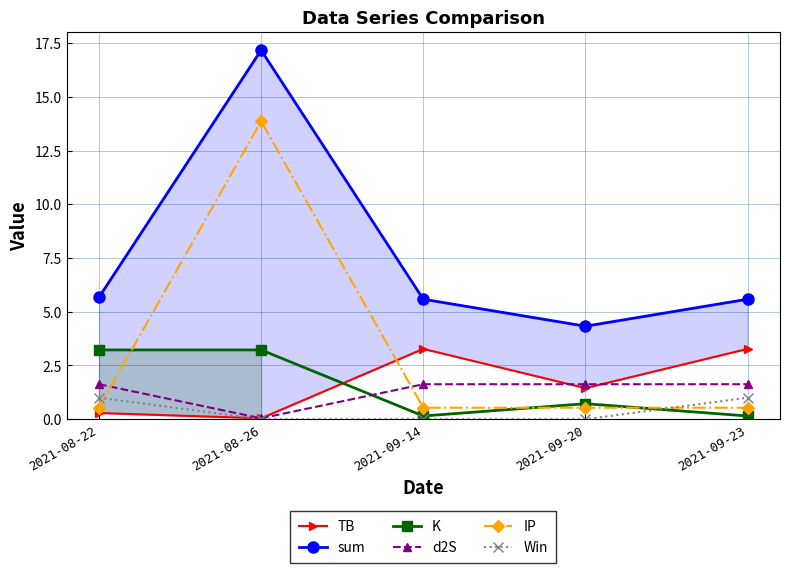

How many times do d2S and K cross each other?

1